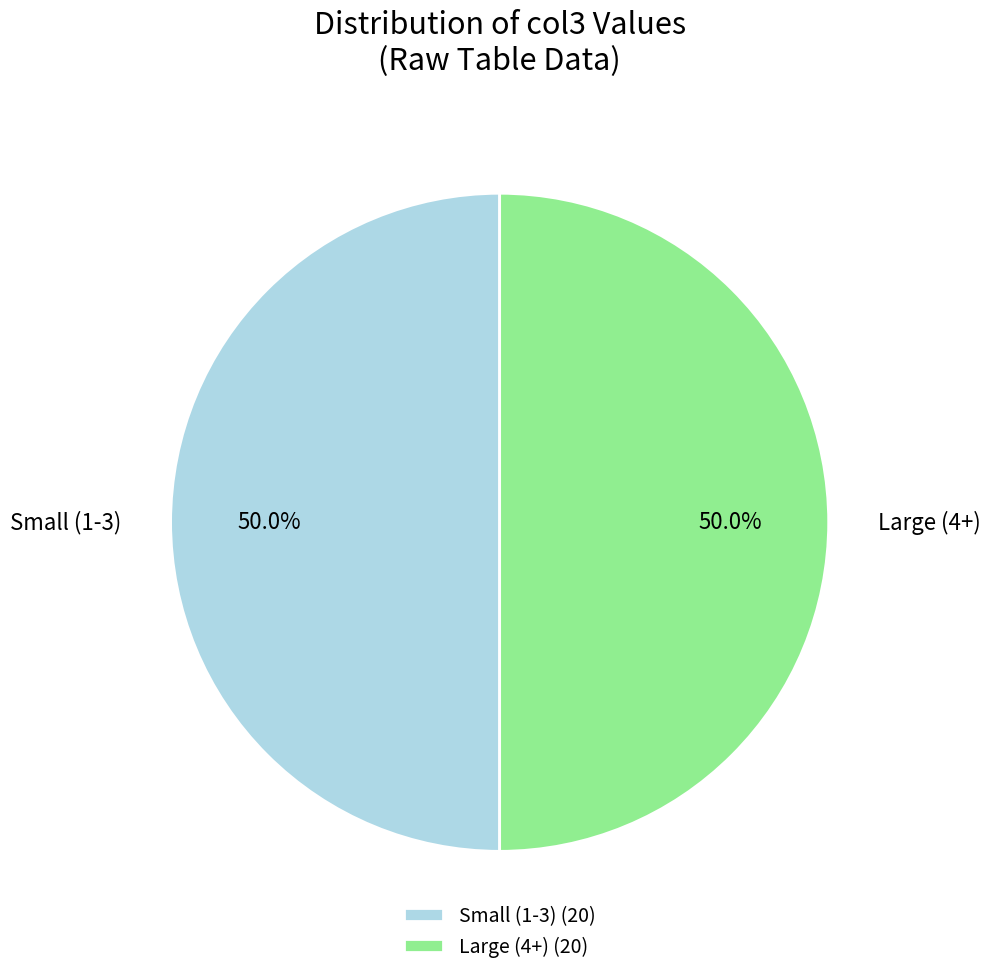

How many slices are in this pie chart?

2